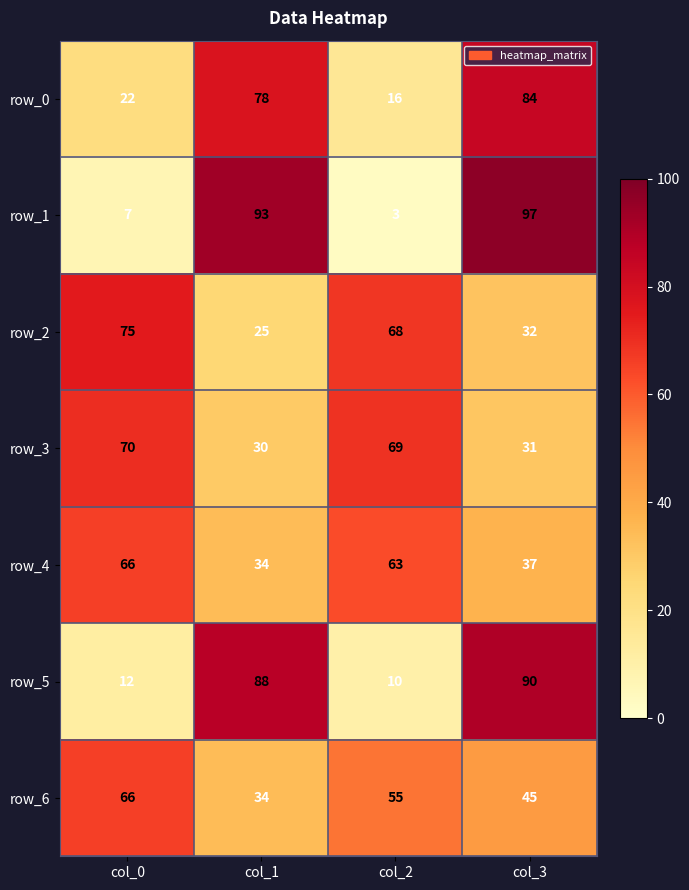

Reading left to right, what are all the values shown in this chart?

row_0: col_0=22	col_1=78	col_2=16	col_3=84
row_1: col_0=7	col_1=93	col_2=3	col_3=97
row_2: col_0=75	col_1=25	col_2=68	col_3=32
row_3: col_0=70	col_1=30	col_2=69	col_3=31
row_4: col_0=66	col_1=34	col_2=63	col_3=37
row_5: col_0=12	col_1=88	col_2=10	col_3=90
row_6: col_0=66	col_1=34	col_2=55	col_3=45